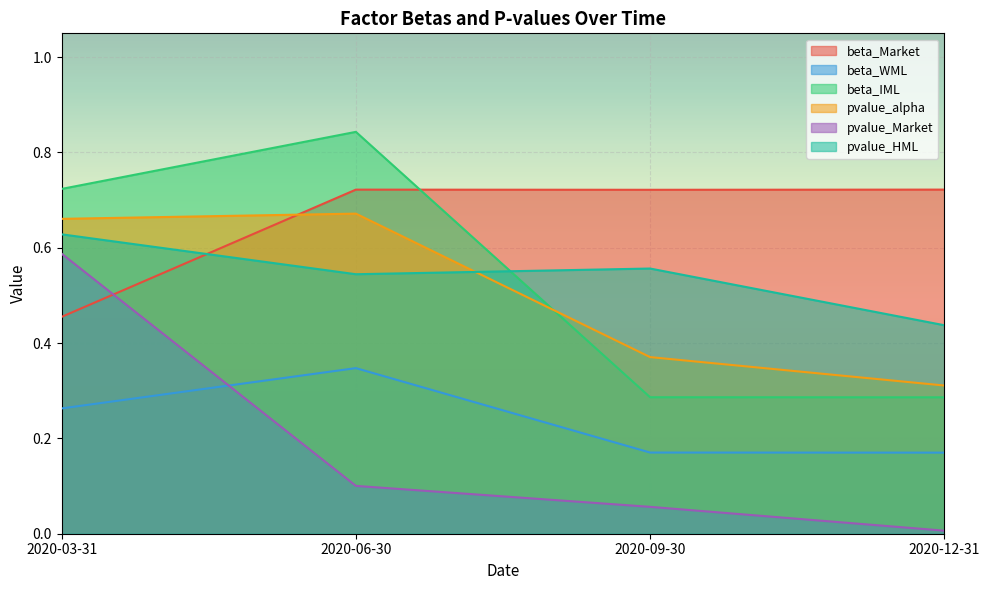

What is the maximum value shown in the chart?

0.8